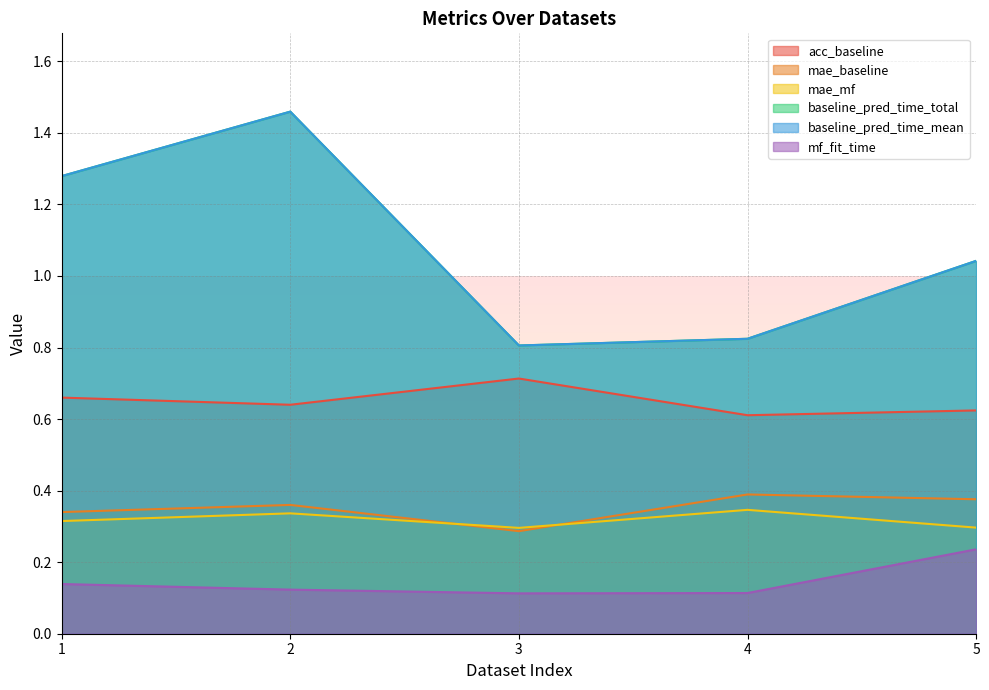

At which category does the chart reach its peak across all series?

2